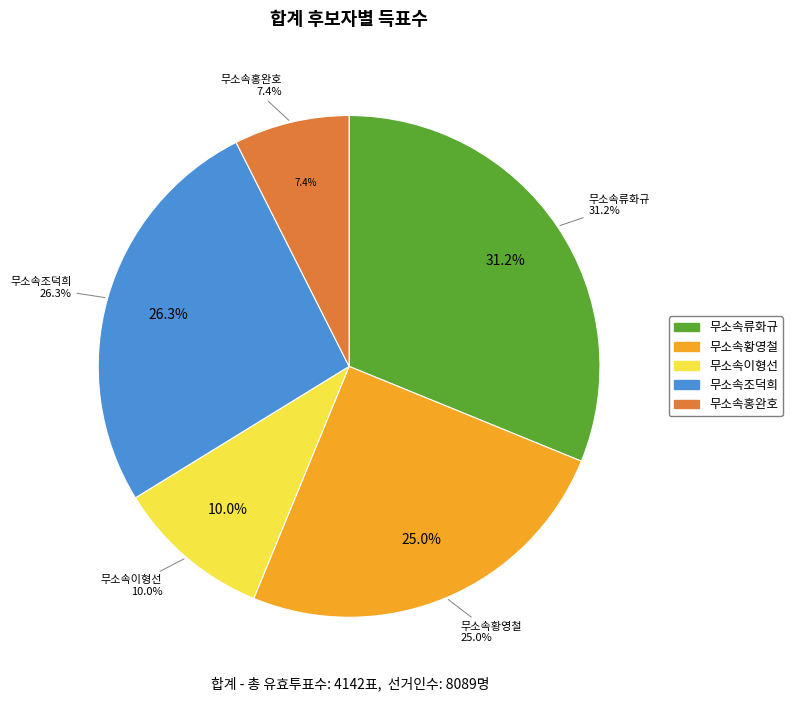

To the nearest percent, what is the difference between the largest and smallest slice percentages?

24%